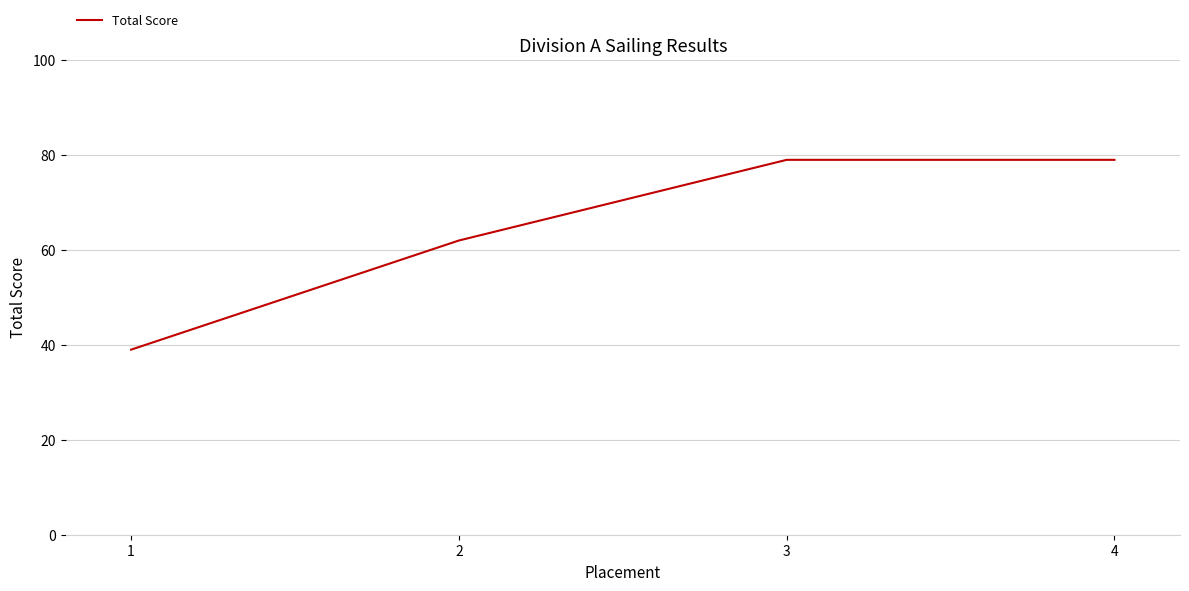

Reading right to left, what are all the values shown in this chart?

4=79	3=79	2=62	1=39